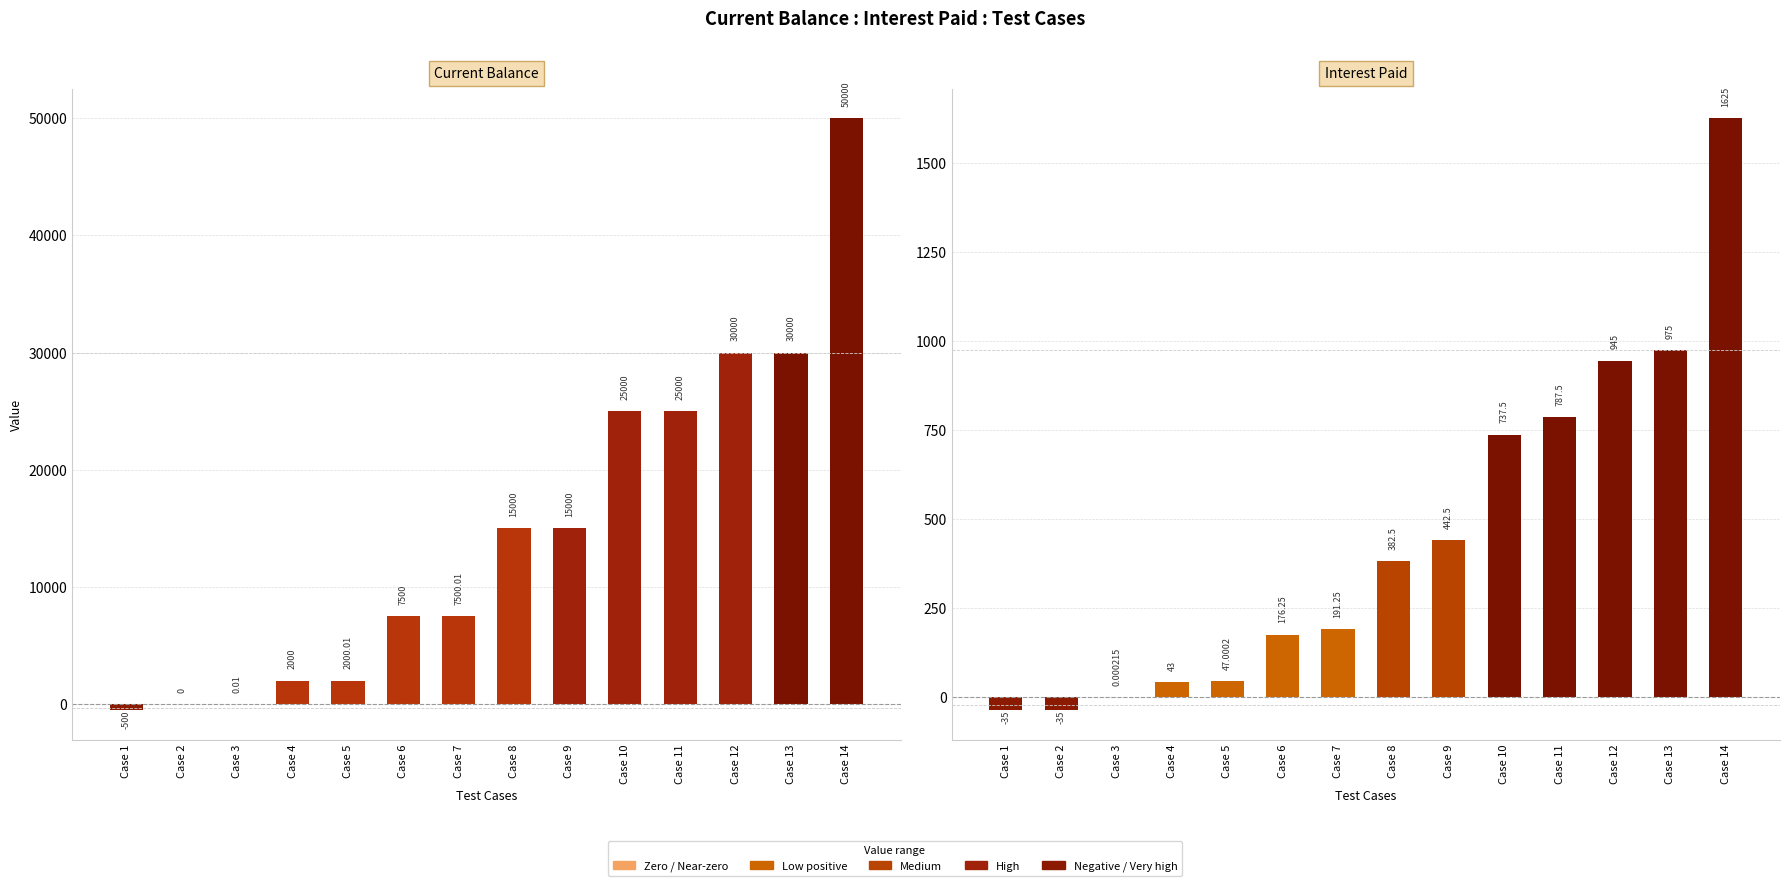

List the series in order of their overall mean, lowest first.

Interest Paid, Current Balance